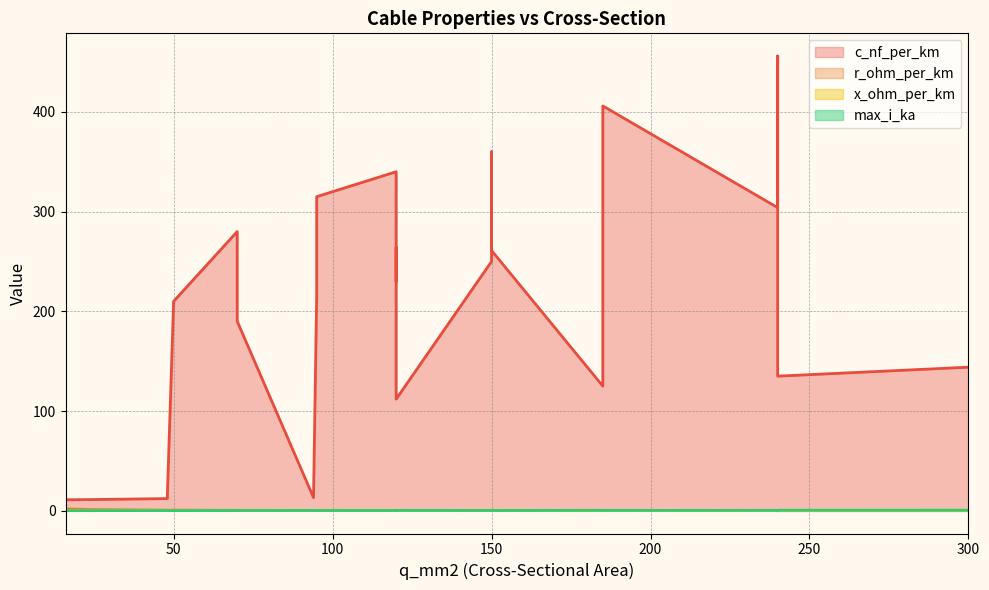

The x_ohm_per_km series shows 0.3 at 16. True or false?

False